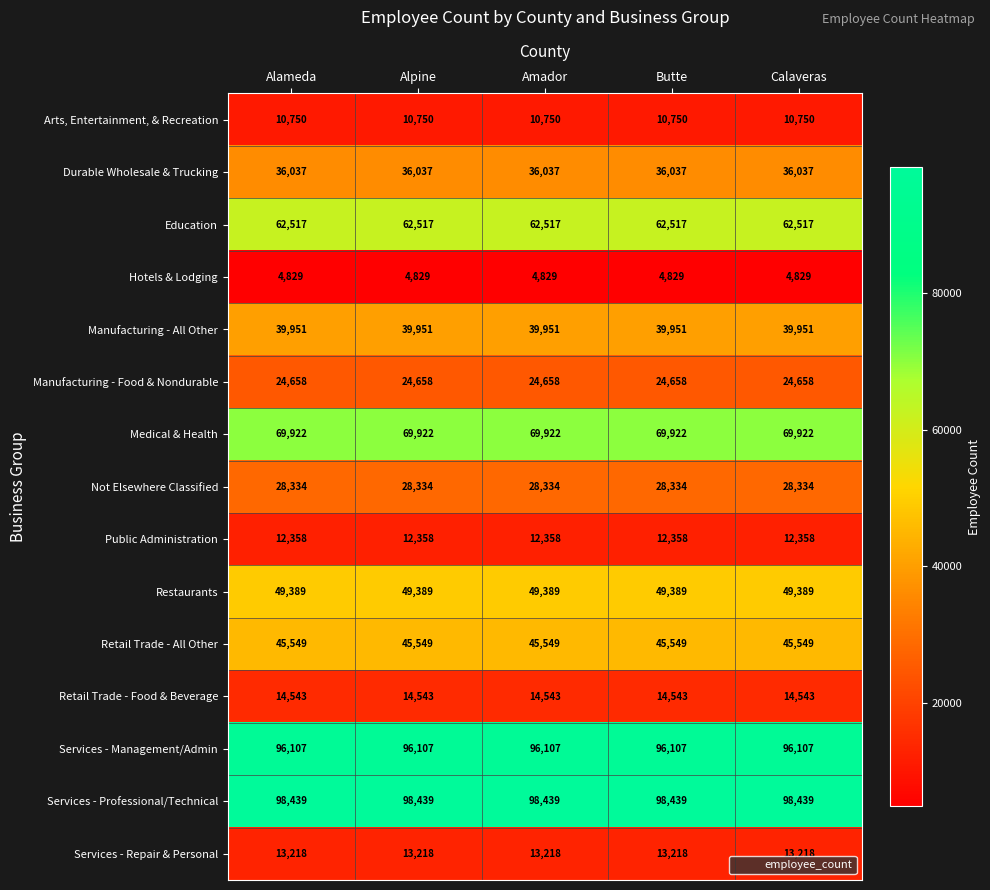

What is the approximate value of Hotels & Lodging at Alpine?

4829